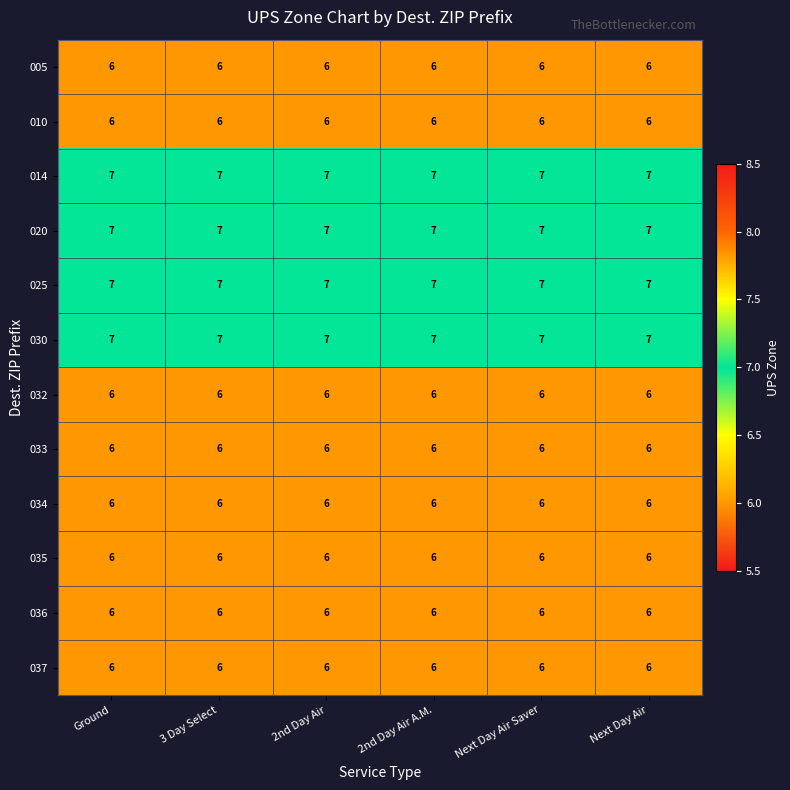

The 033 series shows 6 at Next Day Air. True or false?

True